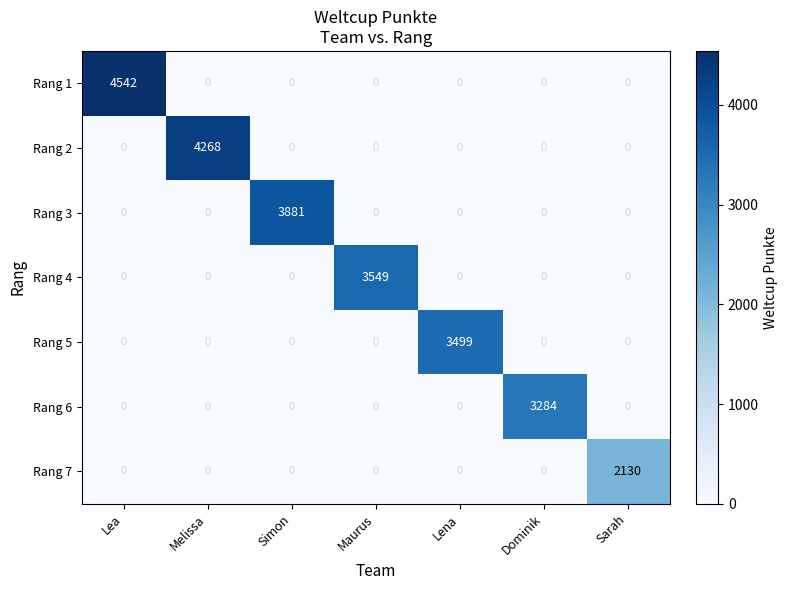

What is the greatest value displayed?

4542